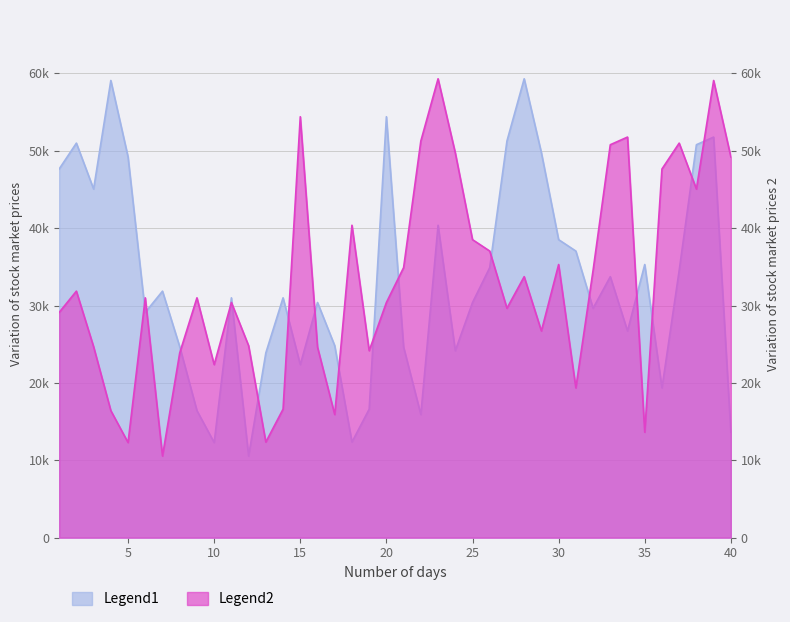

At which category does Legend1 reach its first local peak?

2